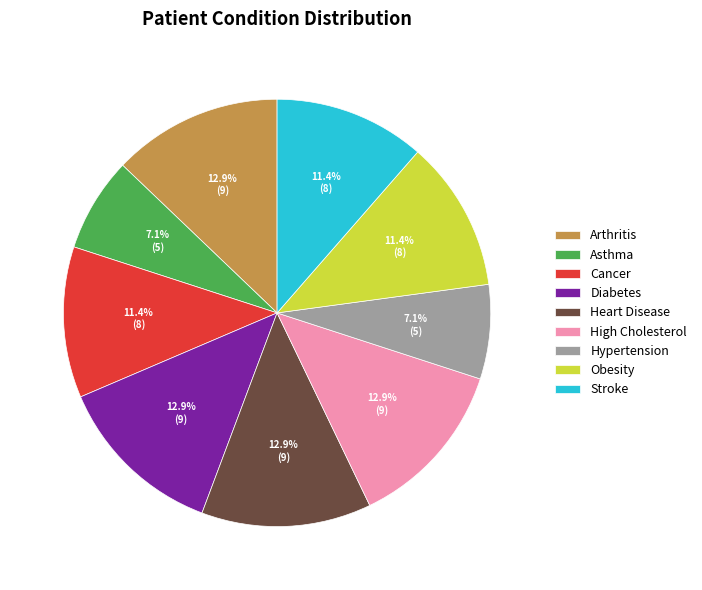

How many slices are in this pie chart?

9